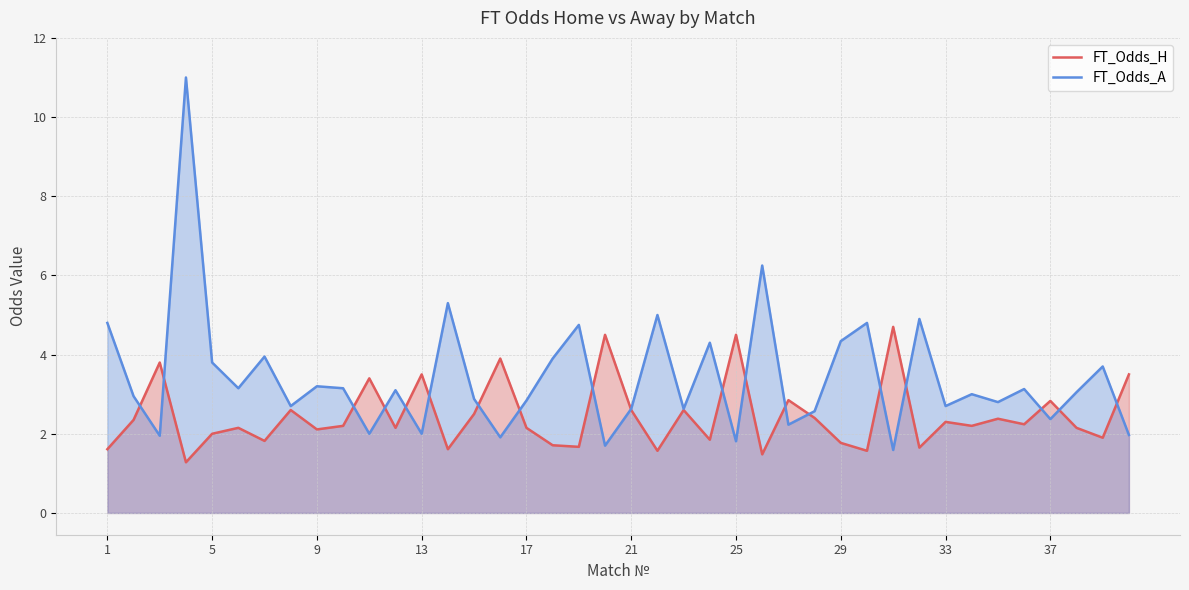

Which series ends up on top after the final intersection of FT_Odds_A and FT_Odds_H?

FT_Odds_H